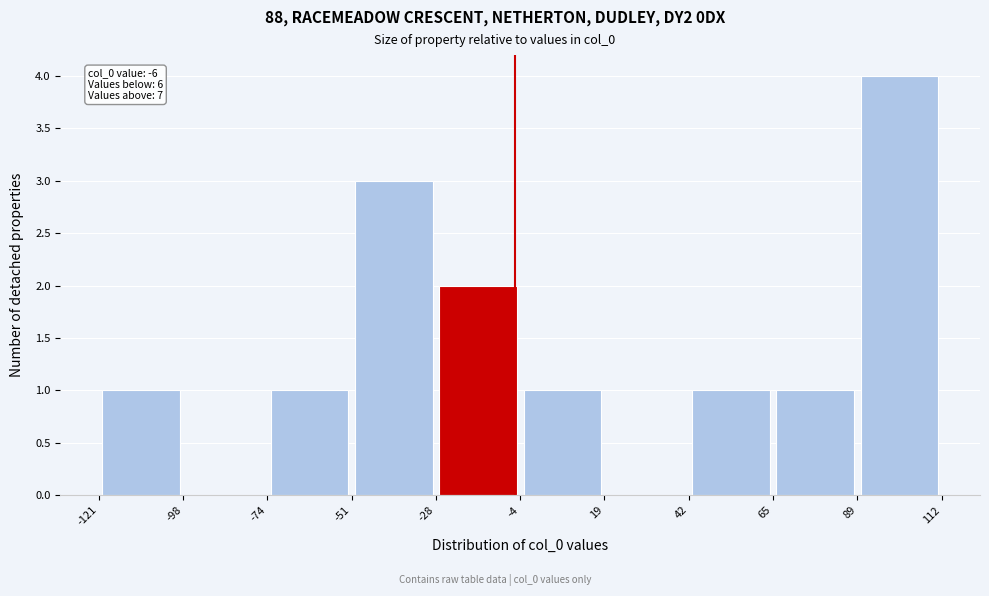

Which range on the x-axis has the tallest bar?

89 to 112